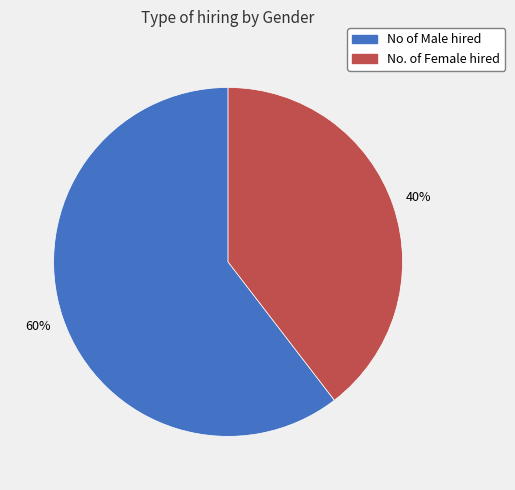

Which slice is the smallest?

No. of Female hired